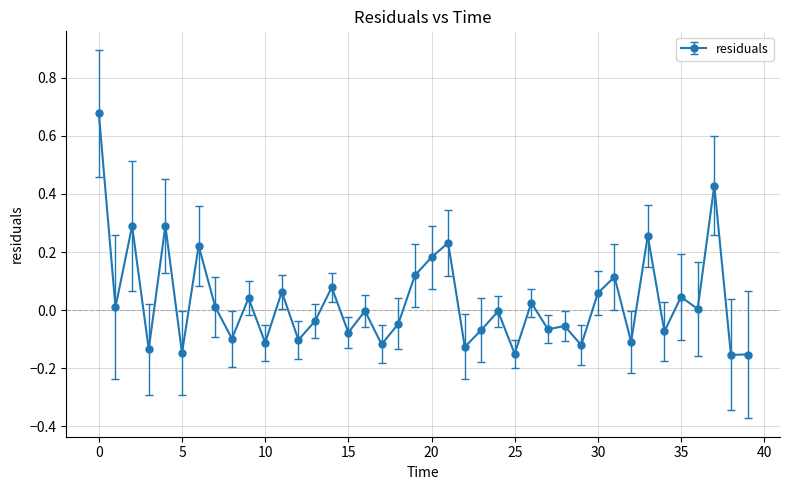

True or false: the data has more than 0 interior local peaks.

True